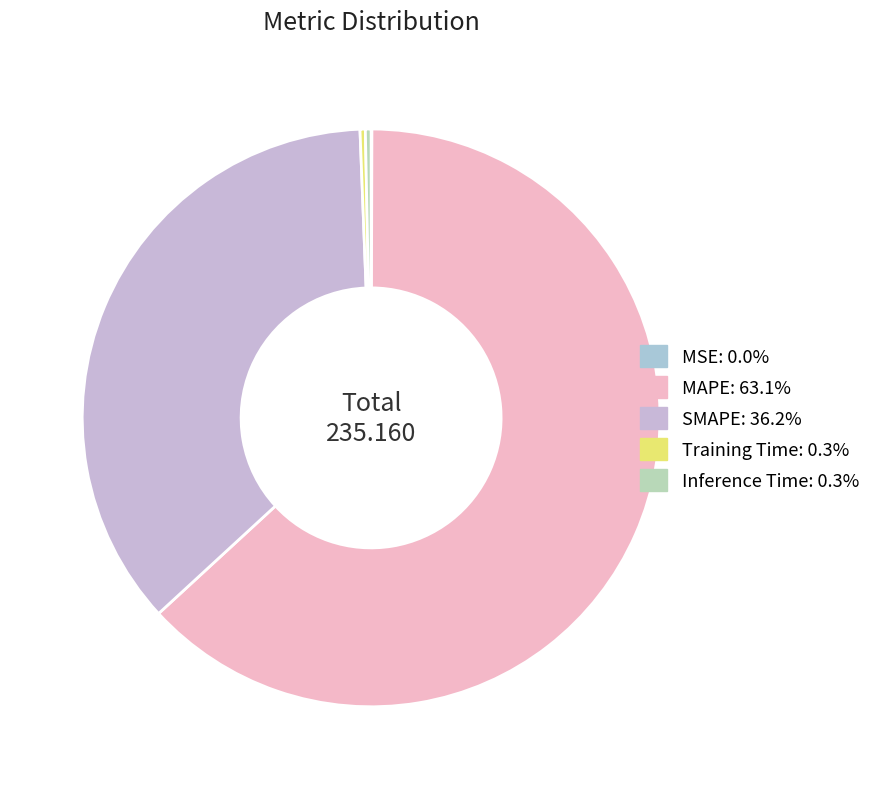

How many slices are in this pie chart?

5